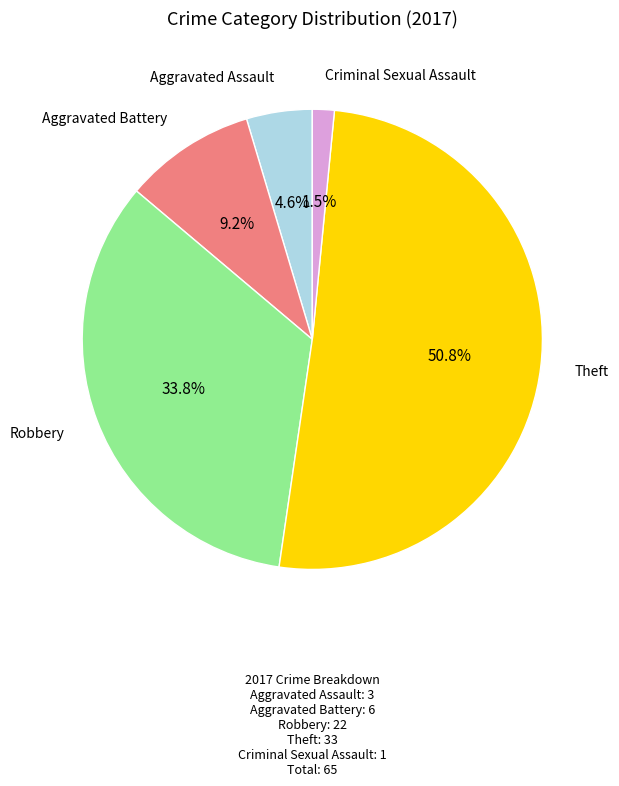

To the nearest percent, what is the difference between the Criminal Sexual Assault and Robbery slice percentages?

32%